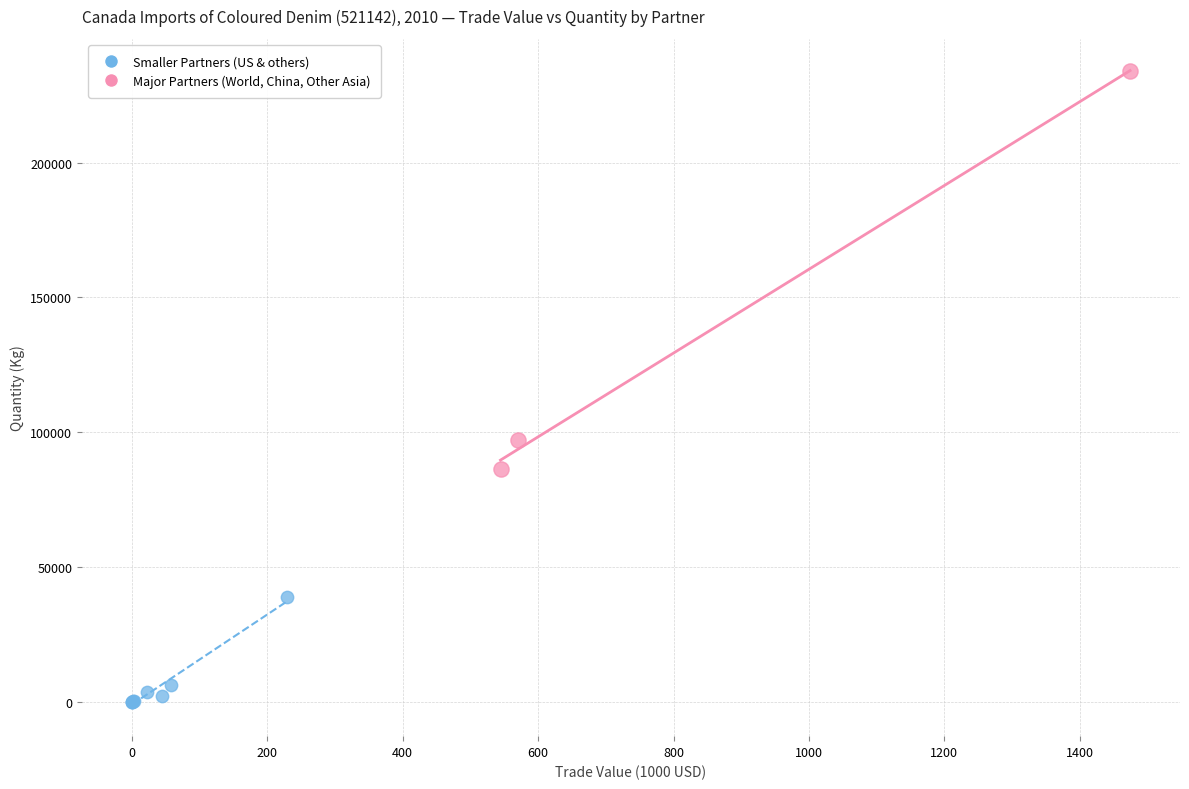

What are all the series names shown in the legend?

Smaller Partners (US & others), Major Partners (World, China, Other Asia)